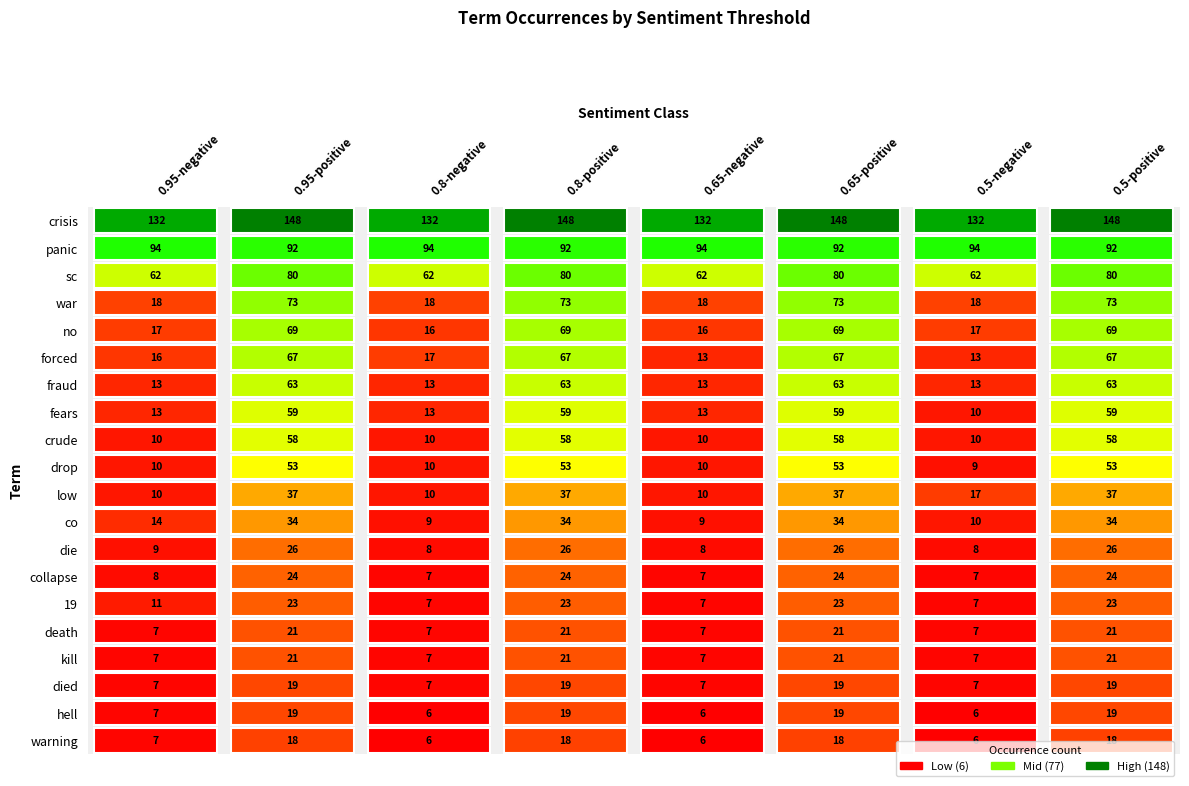

True or false: die has a value of 26 at forced.

True